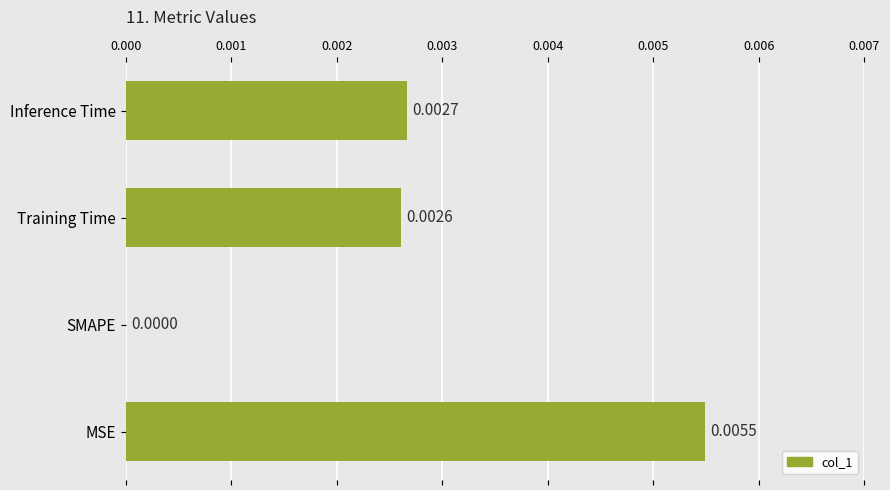

Which has a higher value, SMAPE or Inference Time?

Inference Time